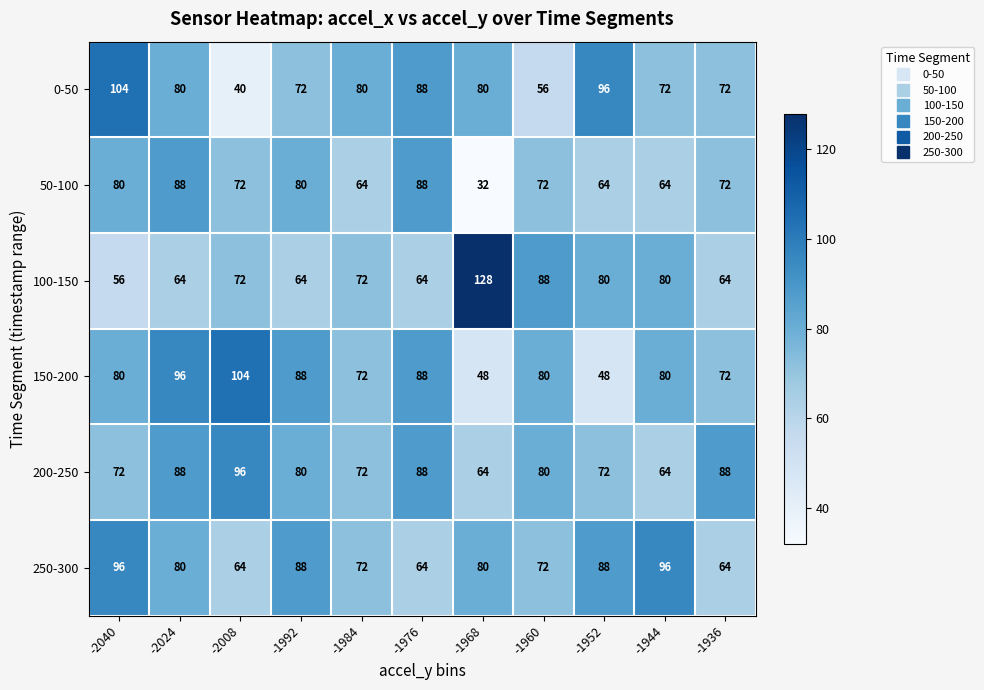

Between -2024 and -2008, which series saw the biggest shift?

0-50